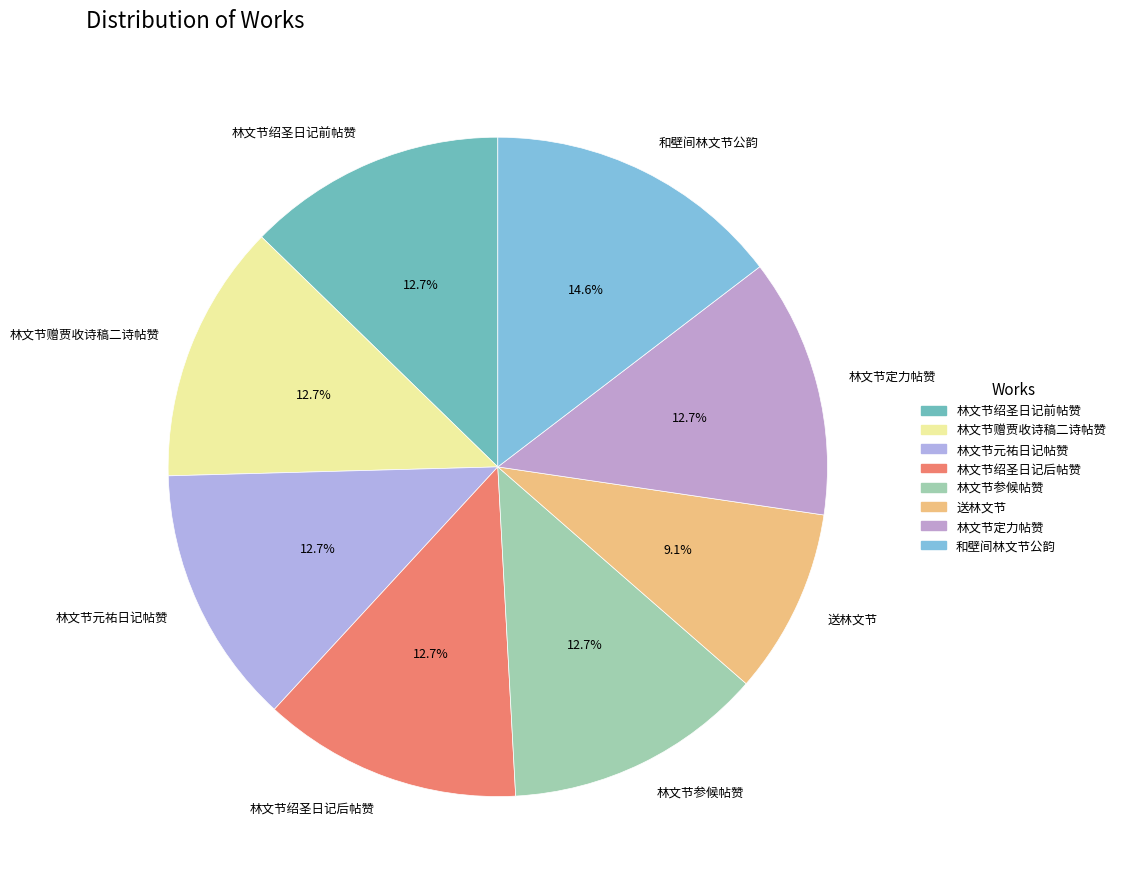

What is the ratio of the value at 林文节绍圣日记前帖赞 to the value at 林文节赠贾收诗稿二诗帖赞?

1.0